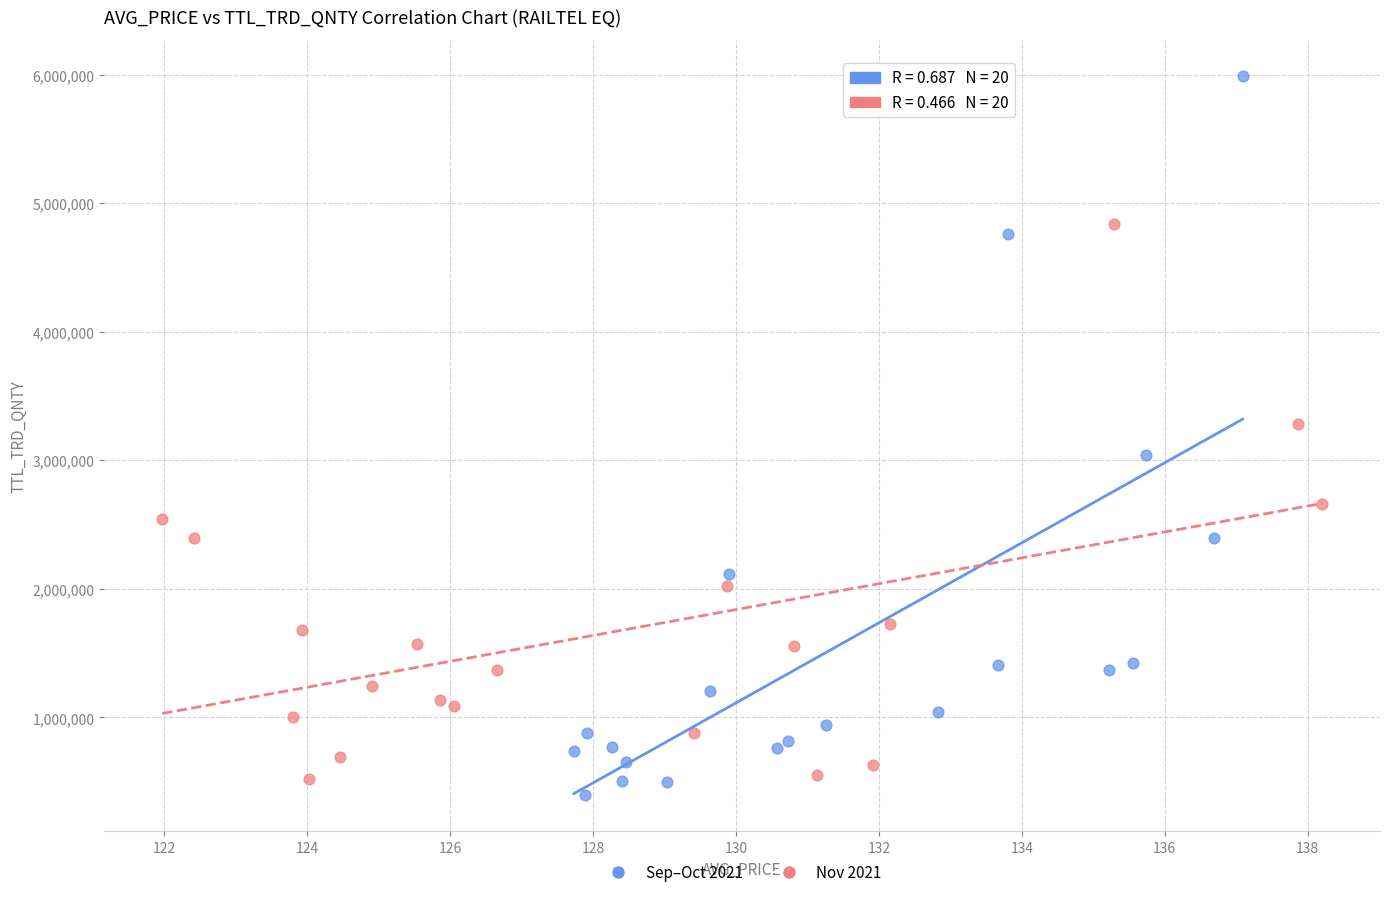

Which series has the largest Y range (max minus min)?

Sep–Oct 2021